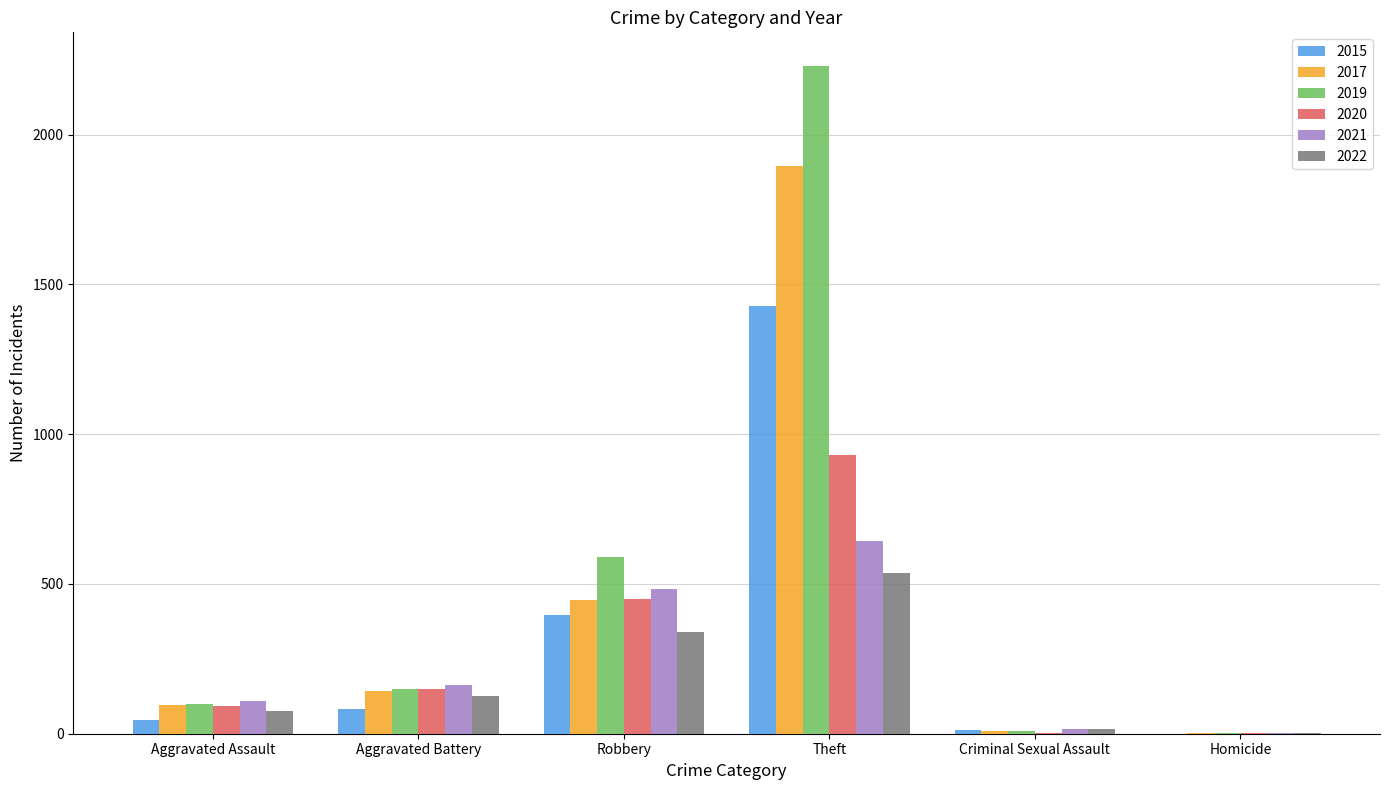

How many groups of bars are there?

6